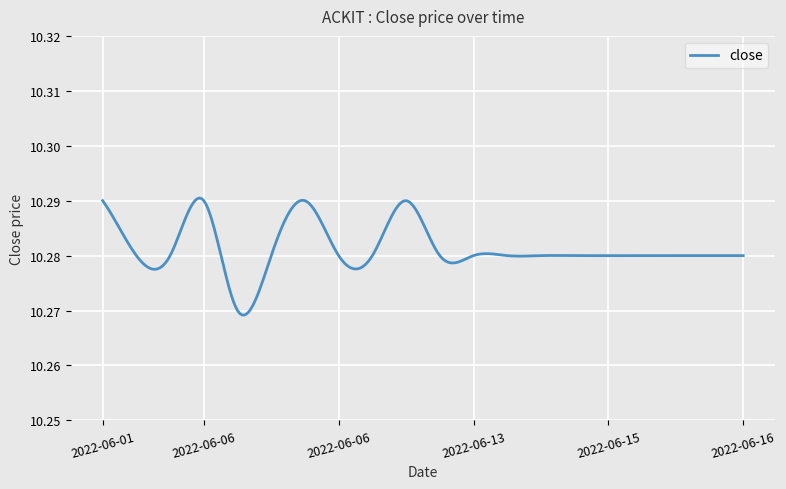

Does the chart have visible grid lines?

Yes